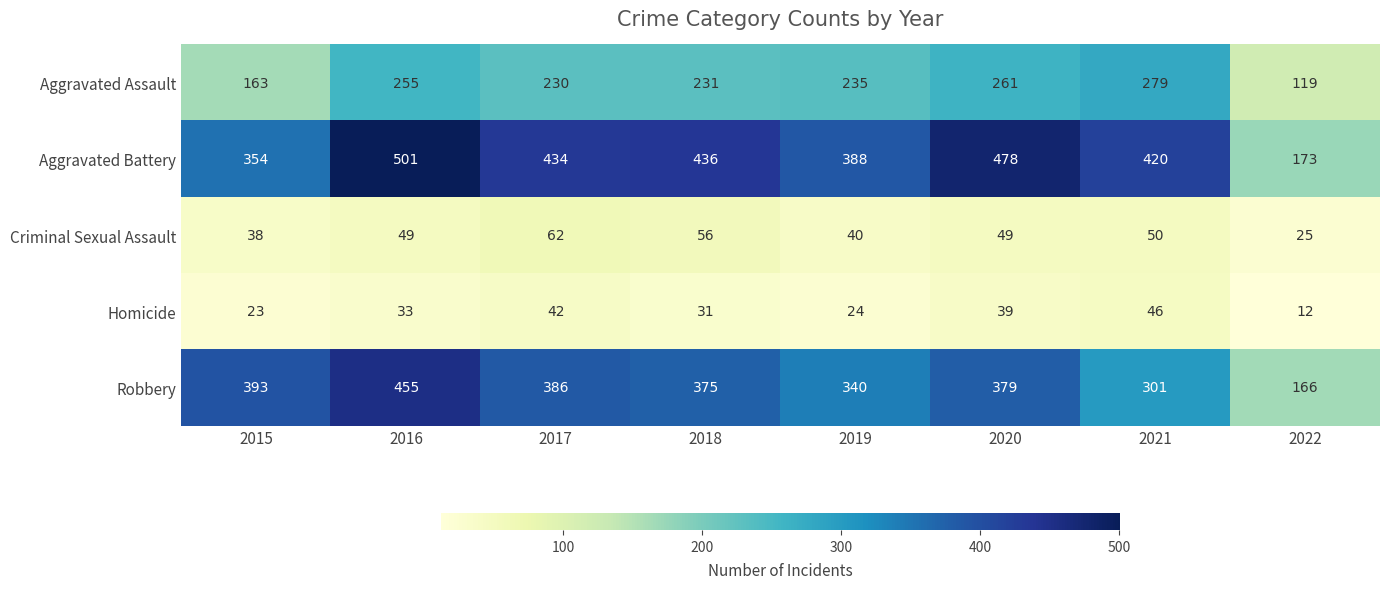

Where is Homicide nearest to the value 29?

2018